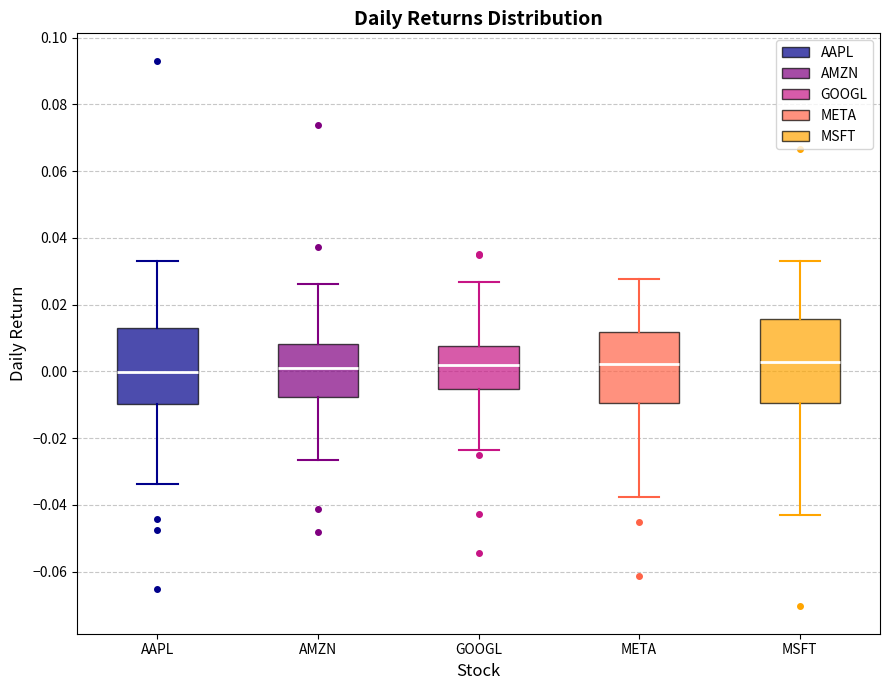

Where does the upper whisker of the box for GOOGL end on the y-axis? The values are not printed on the chart, so give them approximately, as read against the axis.

0.026